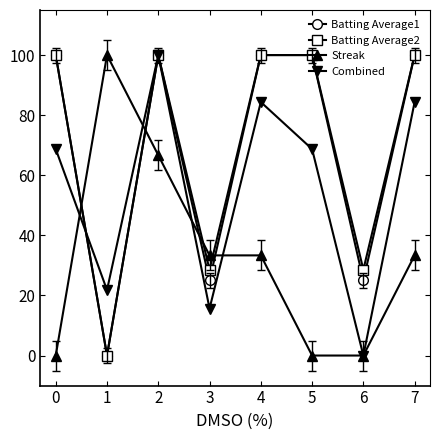

Which series changed the most between 2 and 7?

Streak